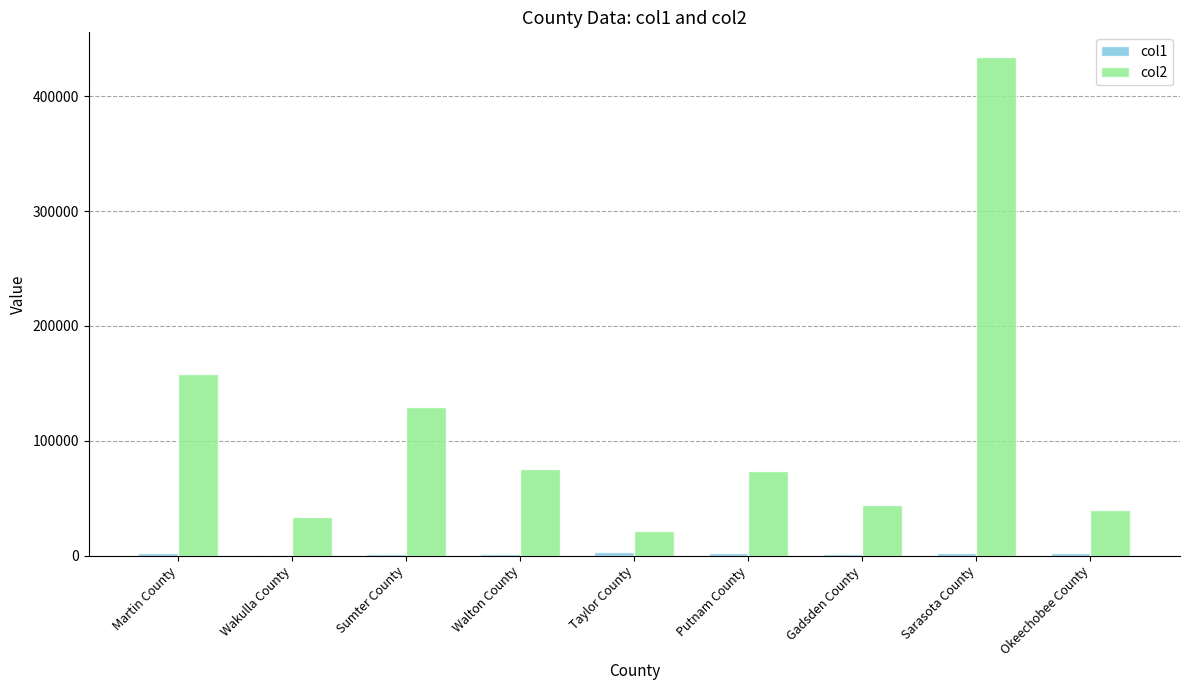

Are the bars horizontal?

No